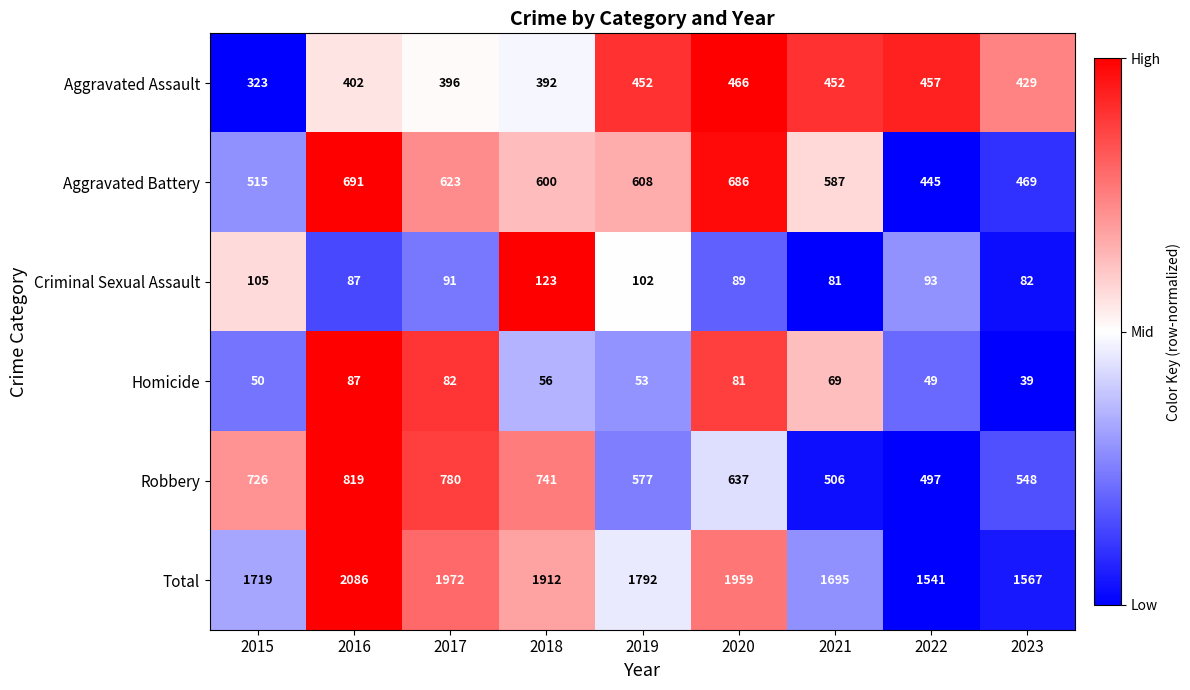

What is the difference between the highest and lowest values at 2016?

1999